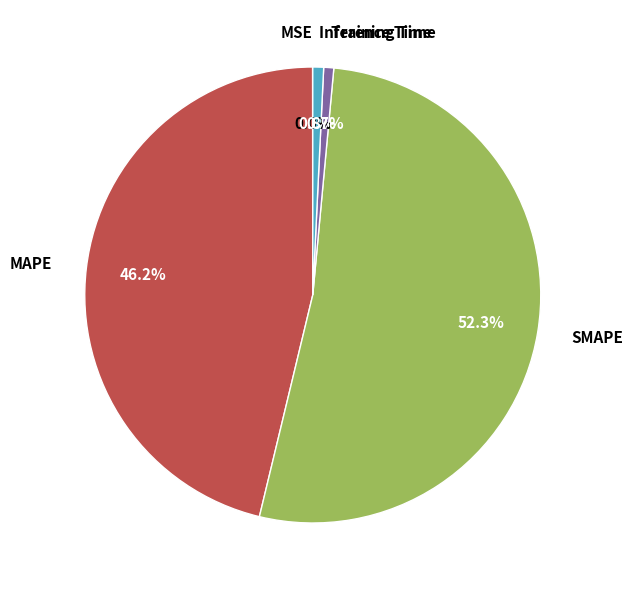

Combined, do MAPE and SMAPE account for over 50%?

Yes